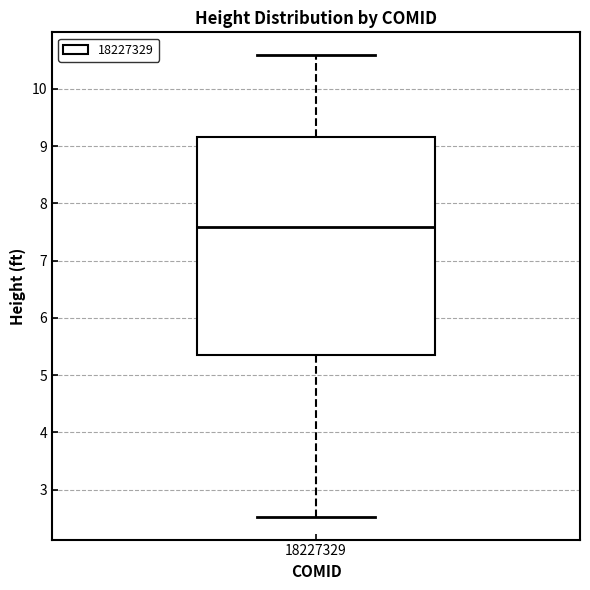

Where does the lower whisker of the box at x = 18227329 end on the y-axis? The values are not printed on the chart, so give them approximately, as read against the axis.

2.5